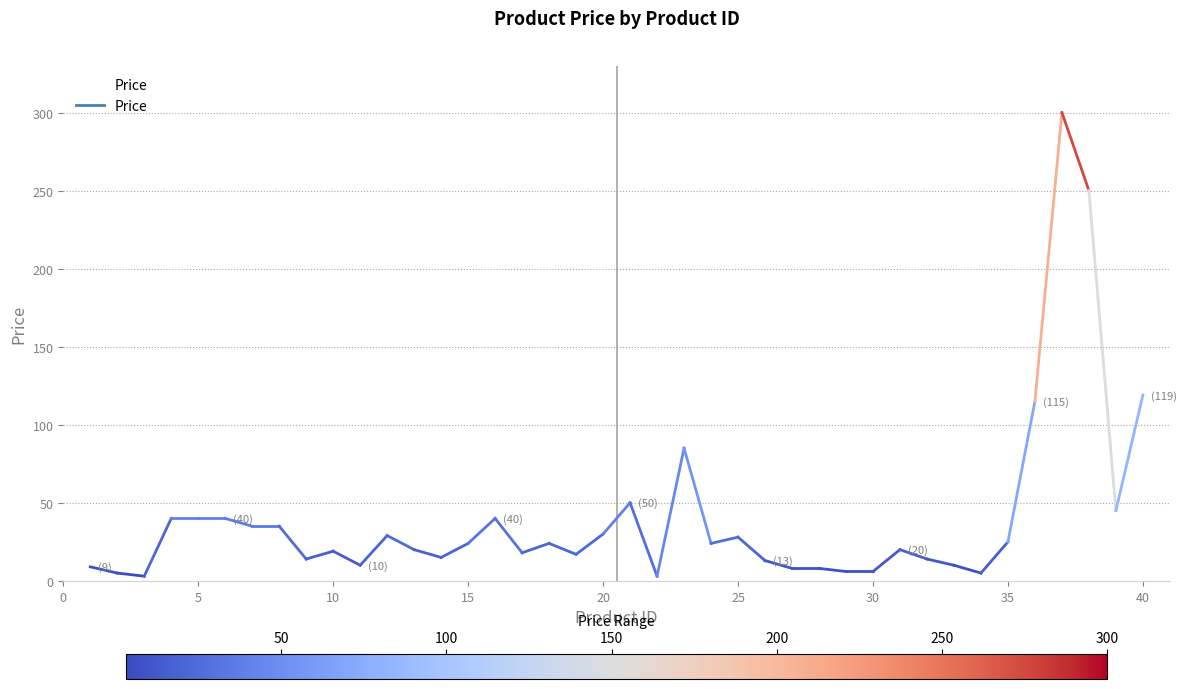

How many lines are shown in the chart?

1